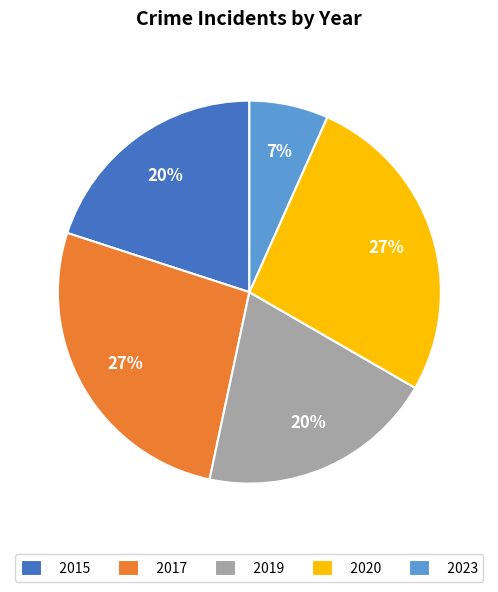

Approximately how many times larger is the value at 2019 compared to 2015?

1.0